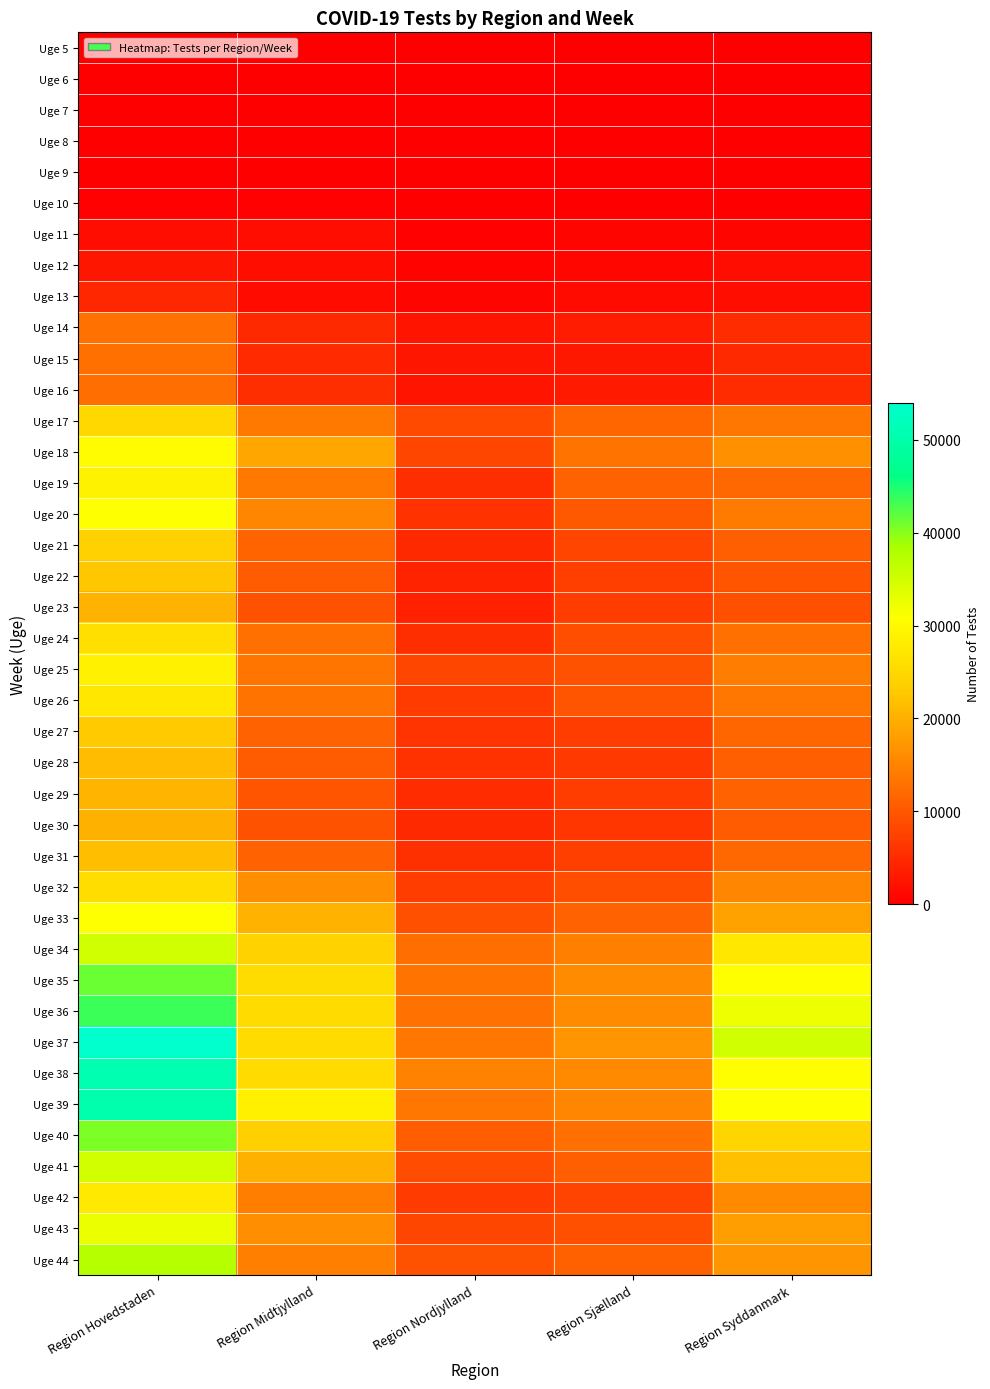

Reading left to right, what are all the values shown in this chart?

Uge 5: Region Hovedstaden=1	Region Midtjylland=0	Region Nordjylland=0	Region Sjælland=0	Region Syddanmark=0
Uge 6: Region Hovedstaden=2	Region Midtjylland=2	Region Nordjylland=0	Region Sjælland=0	Region Syddanmark=0
Uge 7: Region Hovedstaden=3	Region Midtjylland=0	Region Nordjylland=0	Region Sjælland=0	Region Syddanmark=0
Uge 8: Region Hovedstaden=1	Region Midtjylland=0	Region Nordjylland=0	Region Sjælland=0	Region Syddanmark=0
Uge 9: Region Hovedstaden=39	Region Midtjylland=118	Region Nordjylland=0	Region Sjælland=0	Region Syddanmark=0
Uge 10: Region Hovedstaden=285	Region Midtjylland=321	Region Nordjylland=85	Region Sjælland=95	Region Syddanmark=72
Uge 11: Region Hovedstaden=1678	Region Midtjylland=1510	Region Nordjylland=369	Region Sjælland=706	Region Syddanmark=812
Uge 12: Region Hovedstaden=2727	Region Midtjylland=1877	Region Nordjylland=445	Region Sjælland=997	Region Syddanmark=1578
Uge 13: Region Hovedstaden=4526	Region Midtjylland=1462	Region Nordjylland=732	Region Sjælland=1447	Region Syddanmark=1862
Uge 14: Region Hovedstaden=12959	Region Midtjylland=4807	Region Nordjylland=2486	Region Sjælland=3358	Region Syddanmark=5260
Uge 15: Region Hovedstaden=12660	Region Midtjylland=5048	Region Nordjylland=2620	Region Sjælland=2787	Region Syddanmark=4817
Uge 16: Region Hovedstaden=12482	Region Midtjylland=5307	Region Nordjylland=2370	Region Sjælland=3022	Region Syddanmark=5124
Uge 17: Region Hovedstaden=25031	Region Midtjylland=13755	Region Nordjylland=8639	Region Sjælland=11753	Region Syddanmark=13630
Uge 18: Region Hovedstaden=30163	Region Midtjylland=18780	Region Nordjylland=8061	Region Sjælland=13156	Region Syddanmark=16512
Uge 19: Region Hovedstaden=29076	Region Midtjylland=13750	Region Nordjylland=5449	Region Sjælland=11337	Region Syddanmark=11905
Uge 20: Region Hovedstaden=30904	Region Midtjylland=15260	Region Nordjylland=5839	Region Sjælland=10304	Region Syddanmark=14004
Uge 21: Region Hovedstaden=23950	Region Midtjylland=11549	Region Nordjylland=4677	Region Sjælland=8006	Region Syddanmark=10928
Uge 22: Region Hovedstaden=22548	Region Midtjylland=10432	Region Nordjylland=4193	Region Sjælland=7207	Region Syddanmark=9626
Uge 23: Region Hovedstaden=20420	Region Midtjylland=9276	Region Nordjylland=3810	Region Sjælland=7008	Region Syddanmark=9237
Uge 24: Region Hovedstaden=26045	Region Midtjylland=12769	Region Nordjylland=5412	Region Sjælland=8886	Region Syddanmark=12661
Uge 25: Region Hovedstaden=28665	Region Midtjylland=13474	Region Nordjylland=8123	Region Sjælland=9379	Region Syddanmark=14317
Uge 26: Region Hovedstaden=27265	Region Midtjylland=13251	Region Nordjylland=6865	Region Sjælland=9556	Region Syddanmark=13690
Uge 27: Region Hovedstaden=23146	Region Midtjylland=11303	Region Nordjylland=5984	Region Sjælland=7159	Region Syddanmark=11596
Uge 28: Region Hovedstaden=21403	Region Midtjylland=10387	Region Nordjylland=5751	Region Sjælland=6696	Region Syddanmark=10786
Uge 29: Region Hovedstaden=20587	Region Midtjylland=9706	Region Nordjylland=5222	Region Sjælland=7065	Region Syddanmark=11184
Uge 30: Region Hovedstaden=20026	Region Midtjylland=9401	Region Nordjylland=4780	Region Sjælland=6224	Region Syddanmark=10429
Uge 31: Region Hovedstaden=21625	Region Midtjylland=11358	Region Nordjylland=5578	Region Sjælland=7359	Region Syddanmark=11810
Uge 32: Region Hovedstaden=25873	Region Midtjylland=16411	Region Nordjylland=7093	Region Sjælland=8964	Region Syddanmark=15229
Uge 33: Region Hovedstaden=30874	Region Midtjylland=20377	Region Nordjylland=9254	Region Sjælland=11341	Region Syddanmark=18397
Uge 34: Region Hovedstaden=35157	Region Midtjylland=24224	Region Nordjylland=12621	Region Sjælland=14624	Region Syddanmark=27251
Uge 35: Region Hovedstaden=41402	Region Midtjylland=25668	Region Nordjylland=13120	Region Sjælland=15977	Region Syddanmark=30762
Uge 36: Region Hovedstaden=43567	Region Midtjylland=25322	Region Nordjylland=12982	Region Sjælland=15866	Region Syddanmark=32319
Uge 37: Region Hovedstaden=53944	Region Midtjylland=25343	Region Nordjylland=13673	Region Sjælland=17025	Region Syddanmark=35044
Uge 38: Region Hovedstaden=50848	Region Midtjylland=25408	Region Nordjylland=14907	Region Sjælland=15621	Region Syddanmark=30625
Uge 39: Region Hovedstaden=50203	Region Midtjylland=28616	Region Nordjylland=13662	Region Sjælland=15243	Region Syddanmark=30863
Uge 40: Region Hovedstaden=40470	Region Midtjylland=23733	Region Nordjylland=10617	Region Sjælland=12658	Region Syddanmark=24455
Uge 41: Region Hovedstaden=34938	Region Midtjylland=20139	Region Nordjylland=8720	Region Sjælland=10835	Region Syddanmark=21836
Uge 42: Region Hovedstaden=27582	Region Midtjylland=14408	Region Nordjylland=6811	Region Sjælland=7788	Region Syddanmark=15703
Uge 43: Region Hovedstaden=32481	Region Midtjylland=16289	Region Nordjylland=8103	Region Sjælland=9223	Region Syddanmark=18049
Uge 44: Region Hovedstaden=37431	Region Midtjylland=14743	Region Nordjylland=9440	Region Sjælland=11036	Region Syddanmark=17058